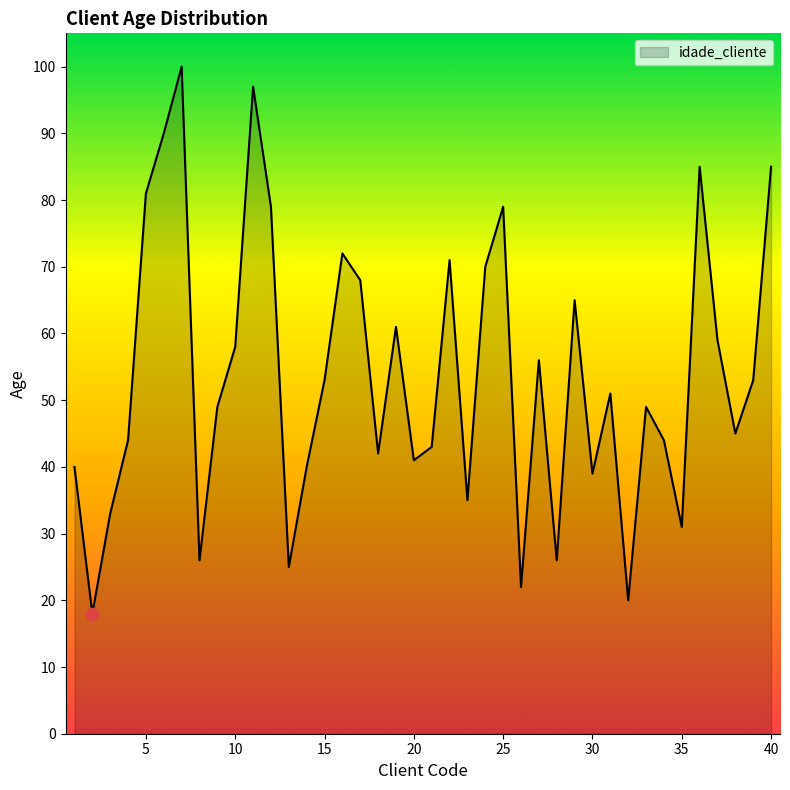

What is the difference between the maximum and minimum values?

82